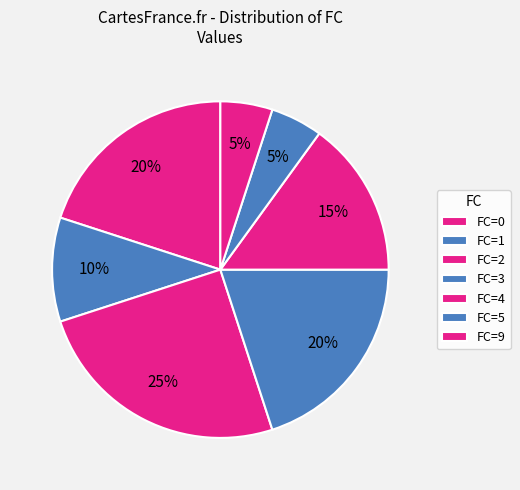

Count the number of slices in the pie.

7